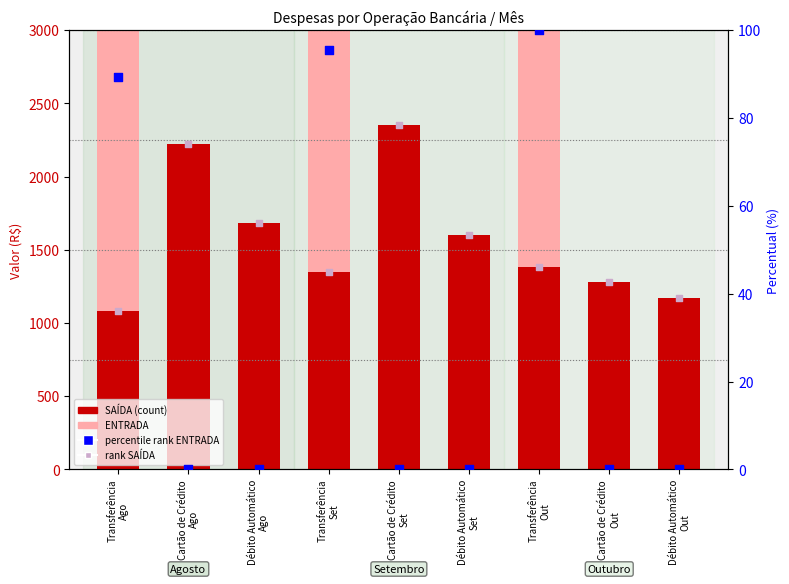

Which series contains the lowest Y value?

percentile rank (ENTRADA)